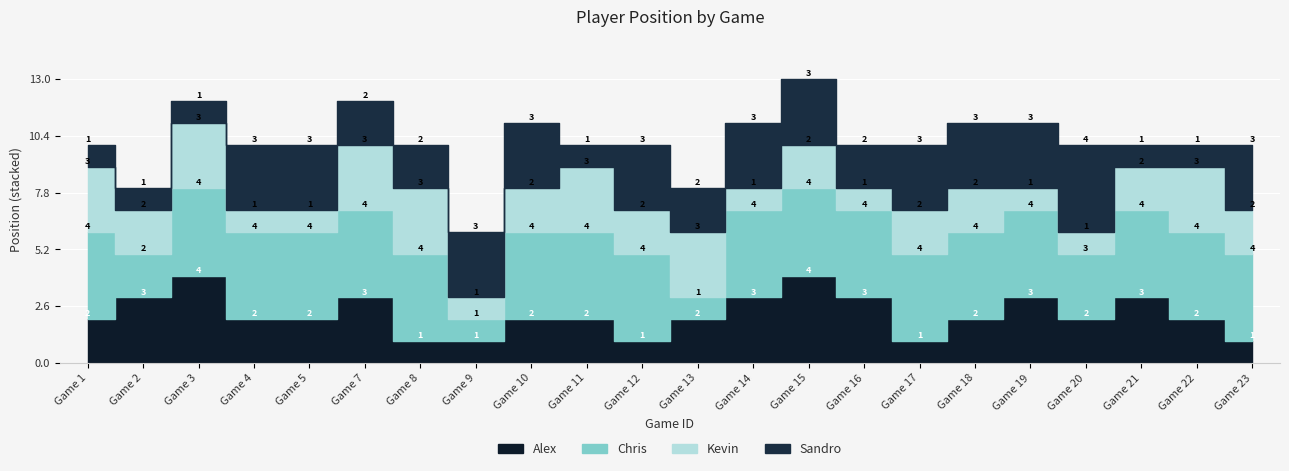

Which series has the largest range (max minus min)?

Alex